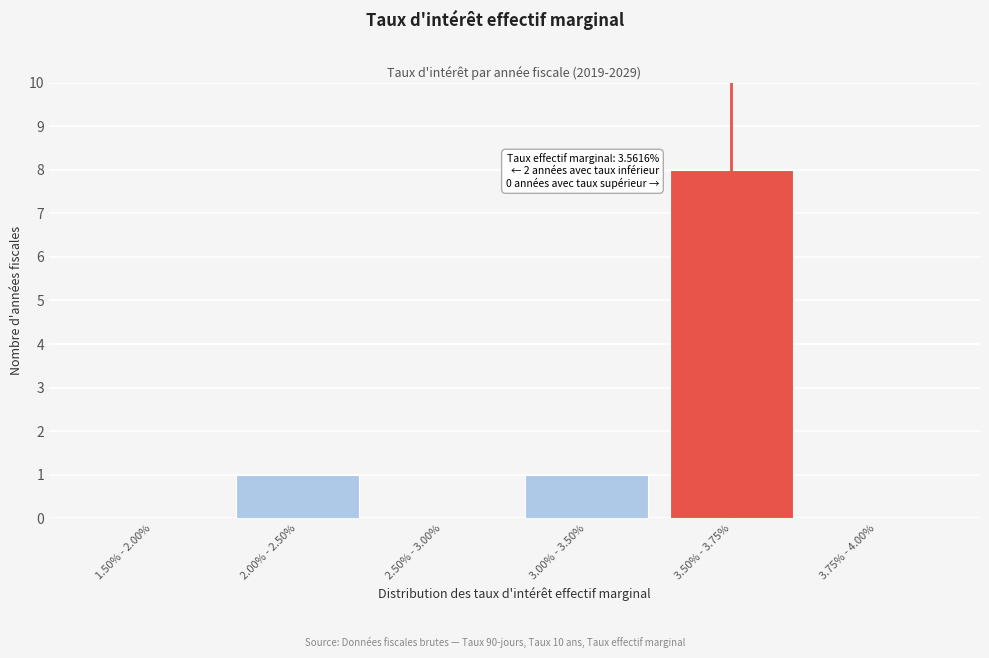

Reading left to right, extract all data points from this chart.

1.50% - 2.00%=0	2.00% - 2.50%=1	2.50% - 3.00%=0	3.00% - 3.50%=1	3.50% - 3.75%=8	3.75% - 4.00%=0